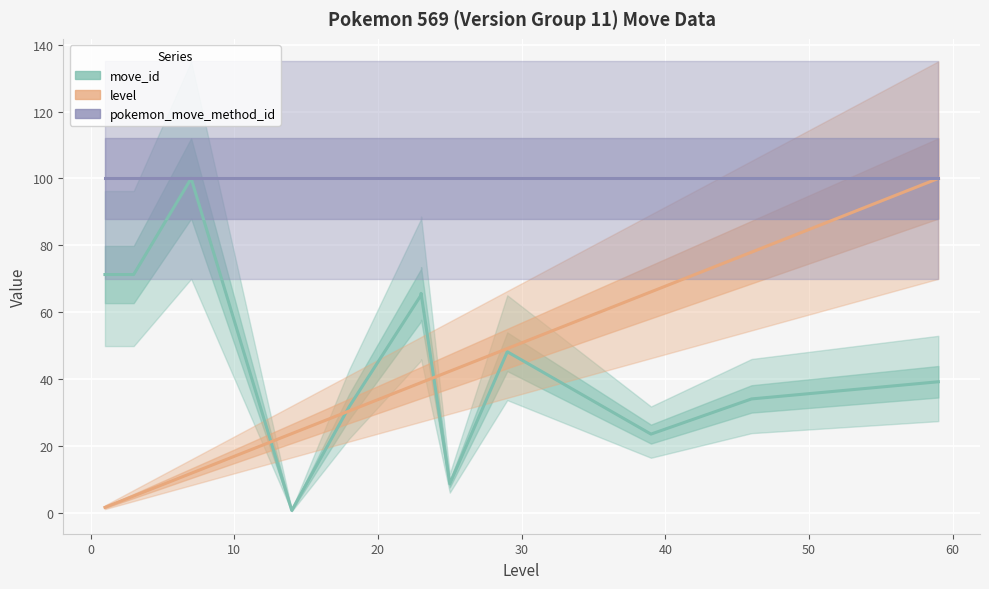

What is the sum of all level values?

486.4